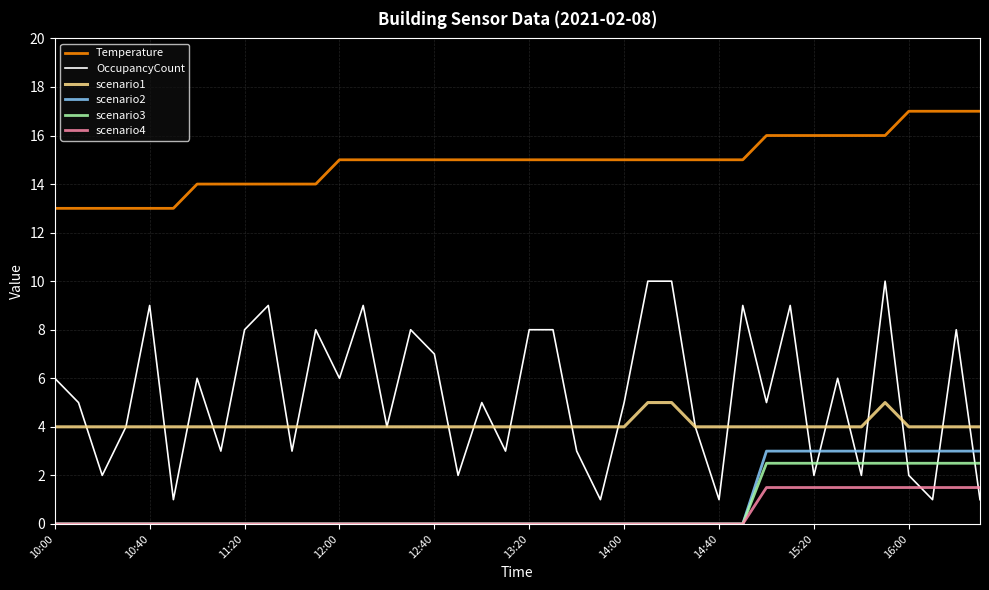

True or false: OccupancyCount and scenario2 cross at least once.

True